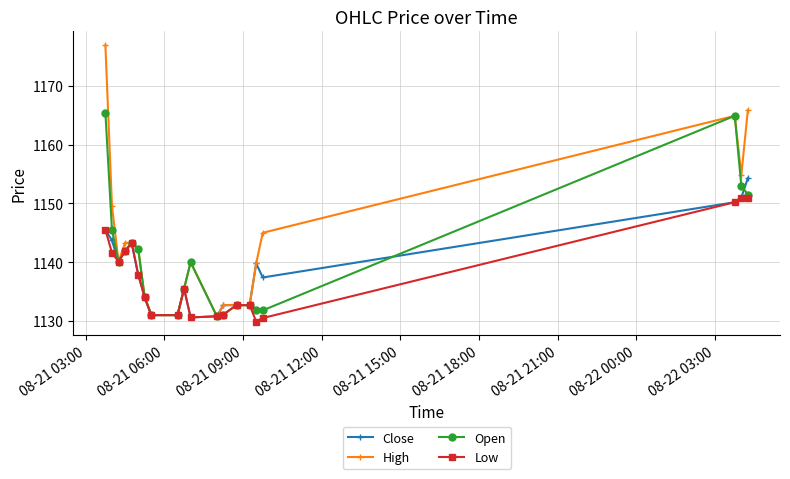

Which series has the widest spread of values?

High